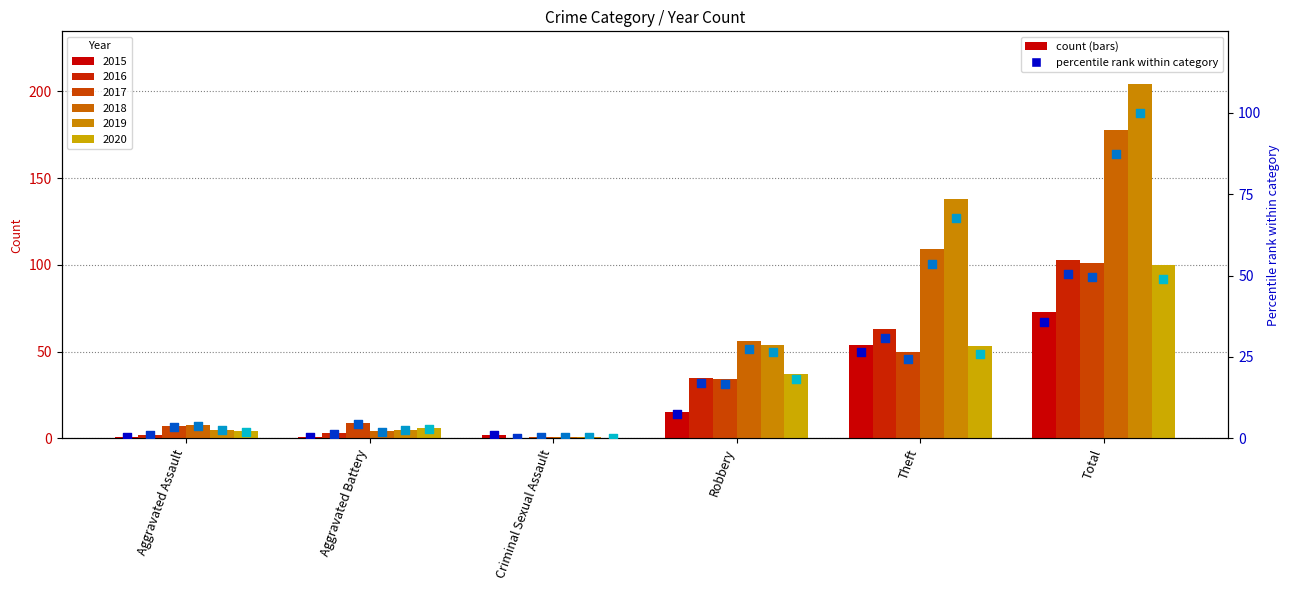

Which series contains the lowest Y value?

2016 %ile